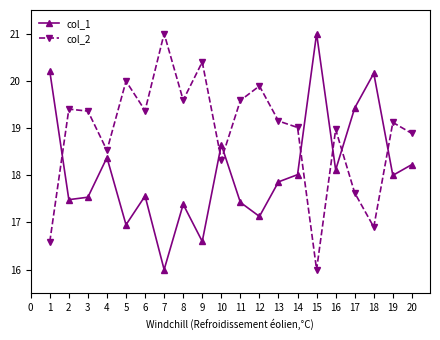

What is the greatest value displayed?

21.0